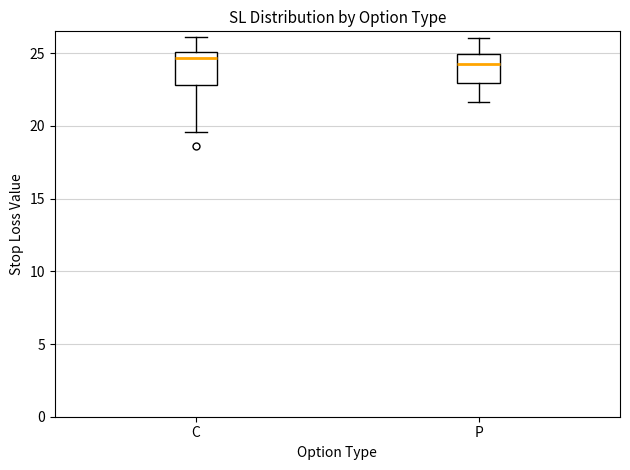

Where does the lower whisker of the box for C end on the y-axis? The values are not printed on the chart, so give them approximately, as read against the axis.

19.5